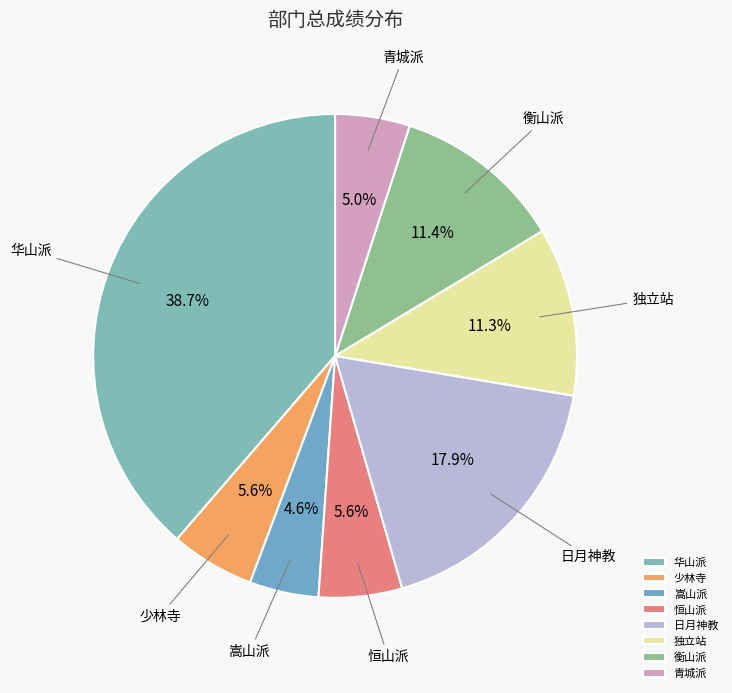

Combined, do 日月神教 and 华山派 account for over 50%?

Yes